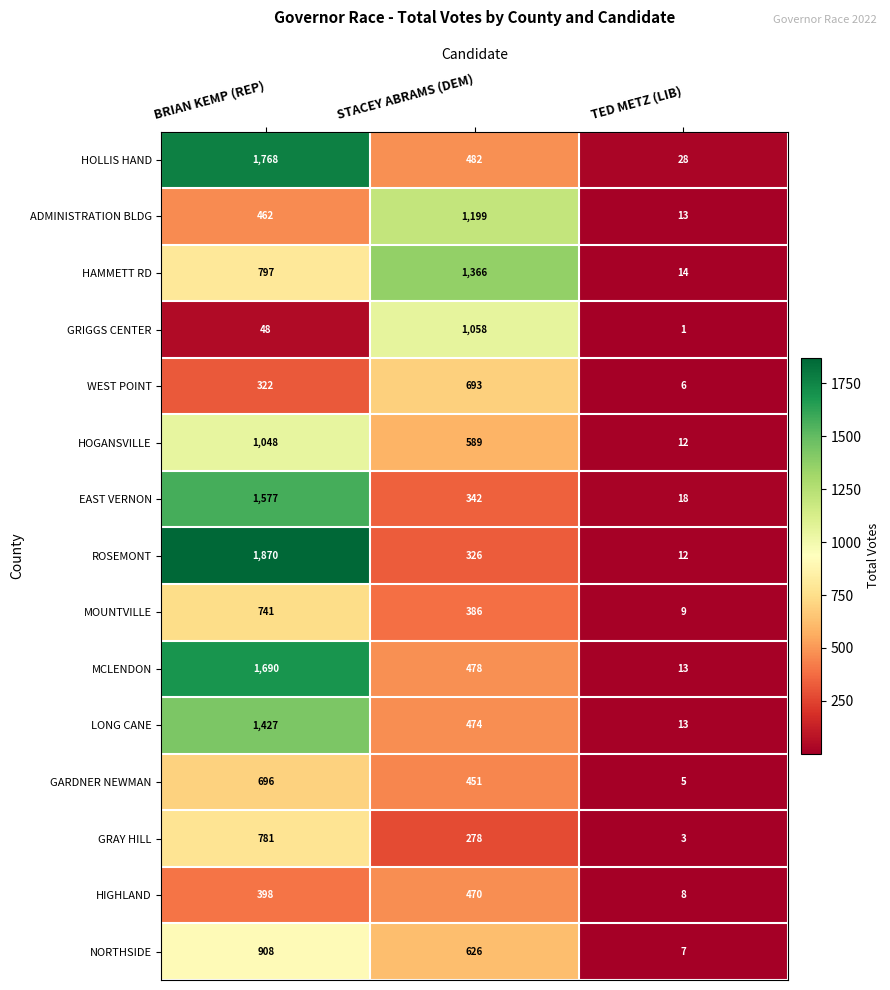

How many data points does each series have?

3